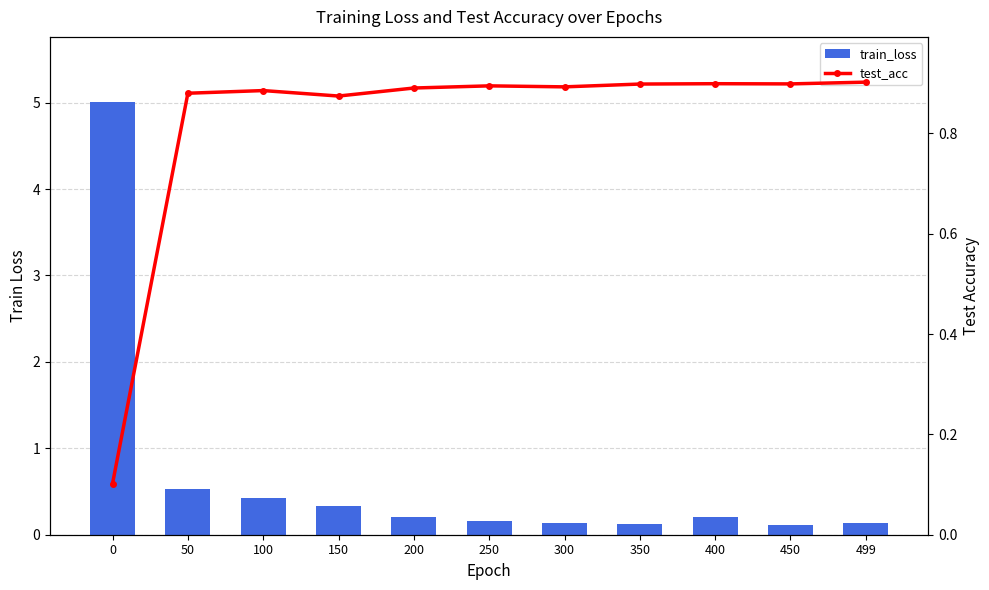

Count the test_acc values in the range 0 to 1.

11